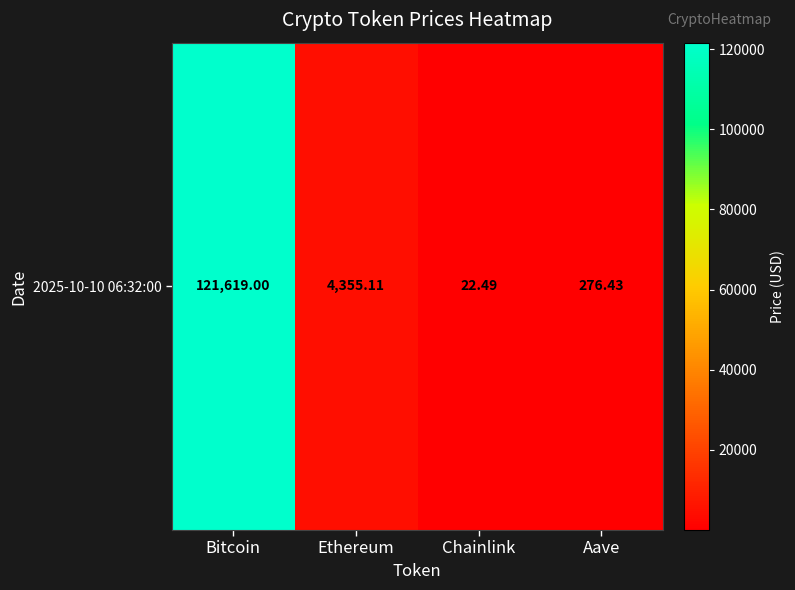

Which label corresponds to the smallest value in the chart?

Chainlink